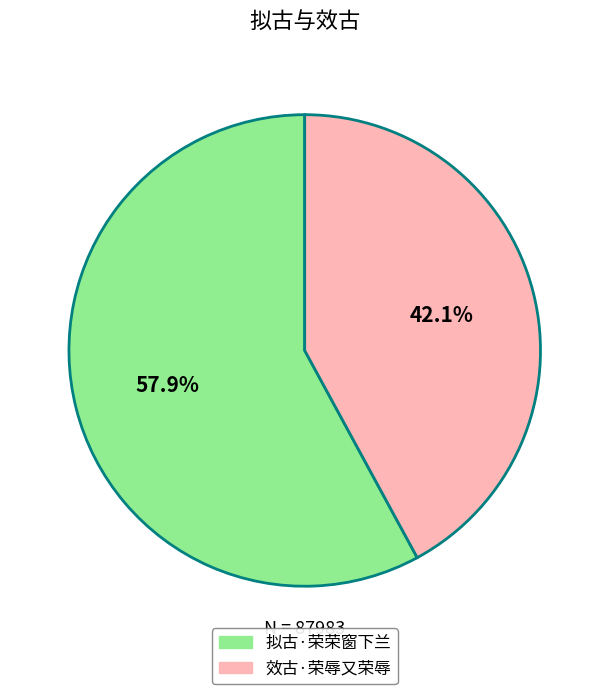

Which slice is the largest?

拟古·荣荣窗下兰